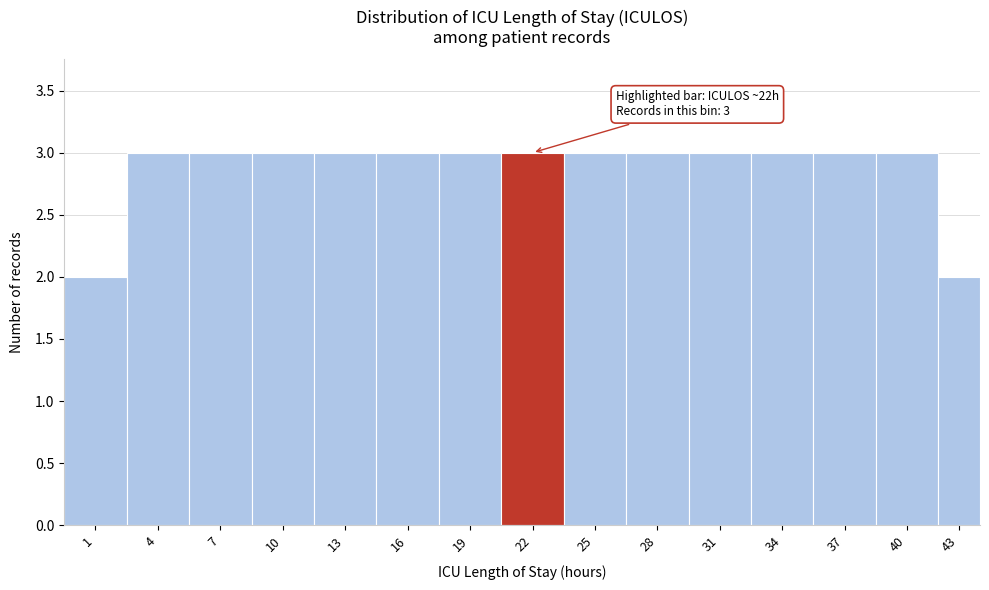

Reading left to right, extract all data points from this chart.

1=2	4=3	7=3	10=3	13=3	16=3	19=3	22=3	25=3	28=3	31=3	34=3	37=3	40=3	43=2